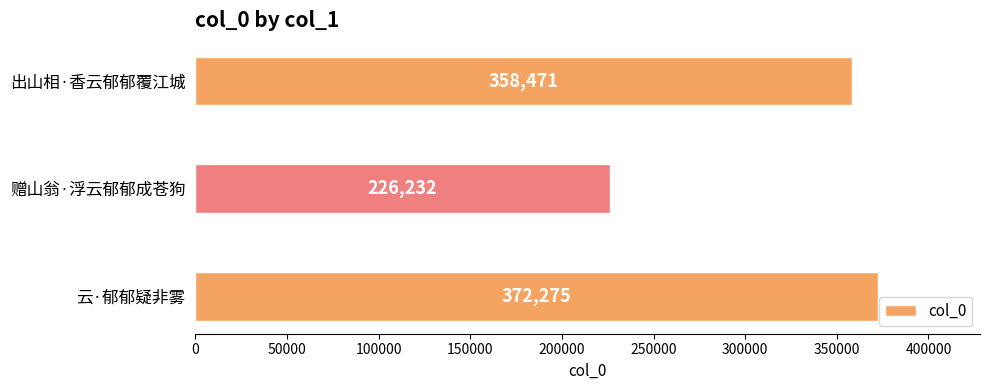

At which label is the value closest to 299253?

出山相·香云郁郁覆江城